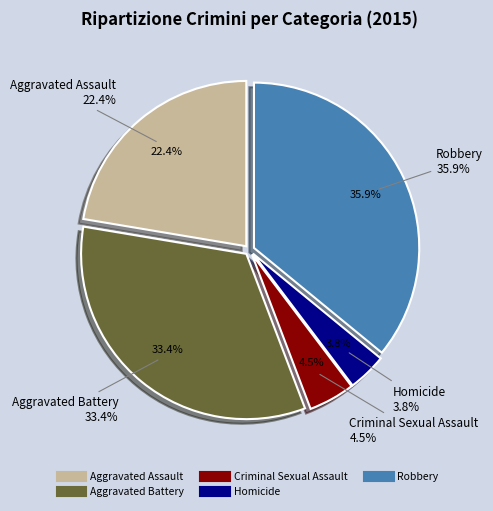

Which has a higher value, Homicide or Robbery?

Robbery